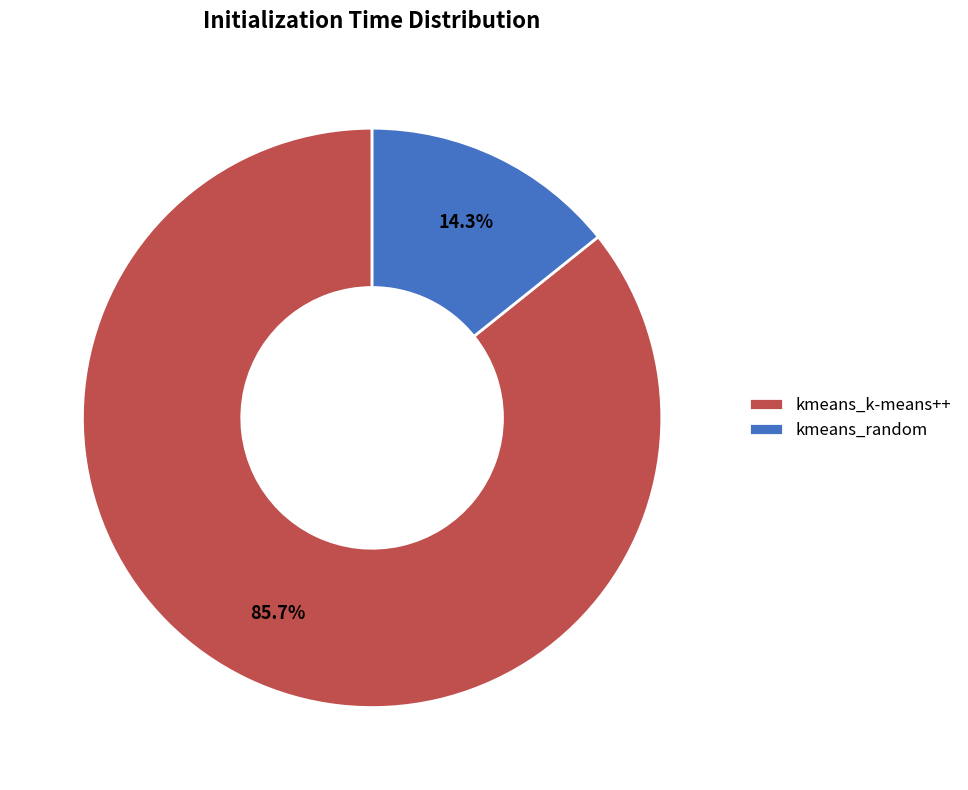

Which has a higher value, kmeans_random or kmeans_k-means++?

kmeans_k-means++